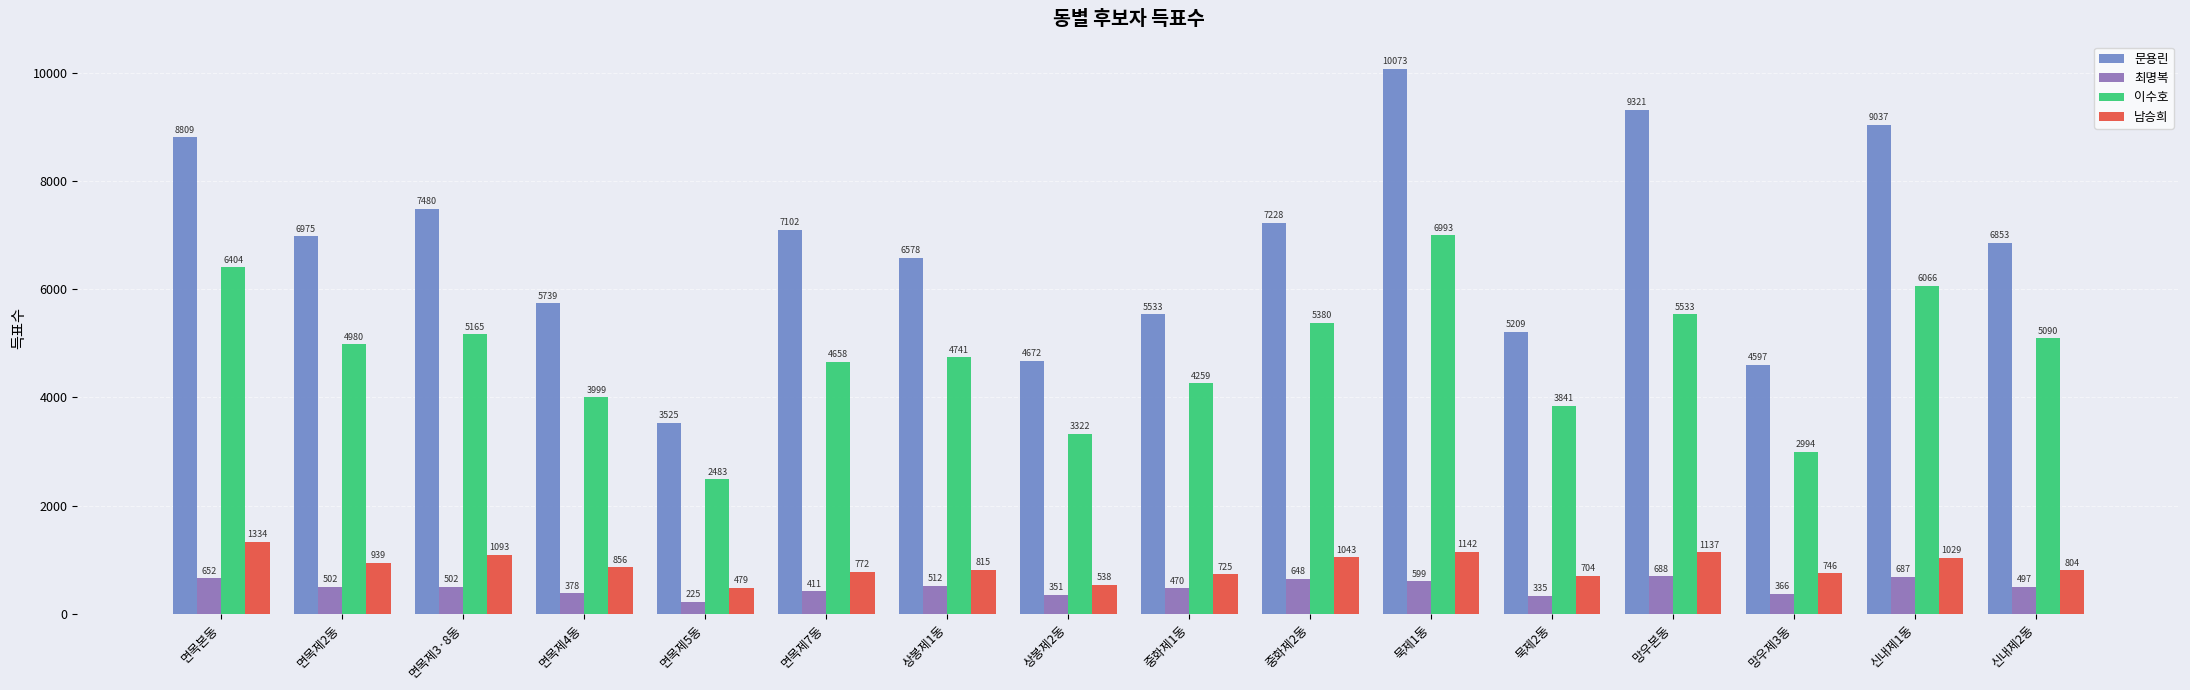

At 망우제3동, list the series in order from smallest to largest.

최명복, 남승희, 이수호, 문용린